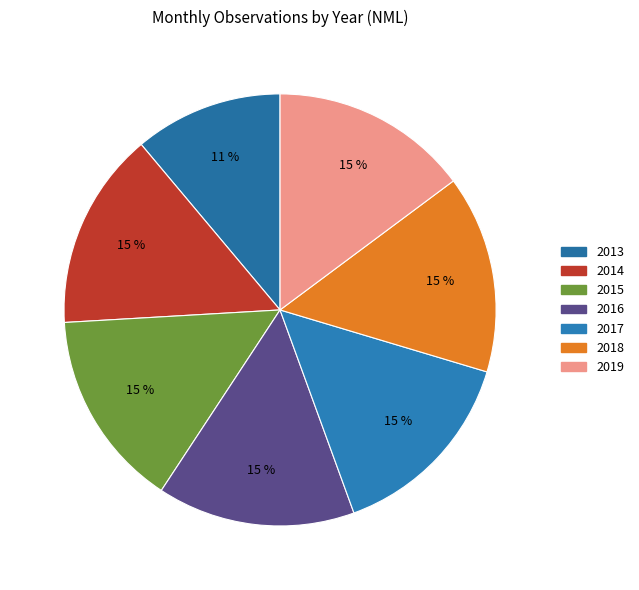

How many slices are in this pie chart?

7